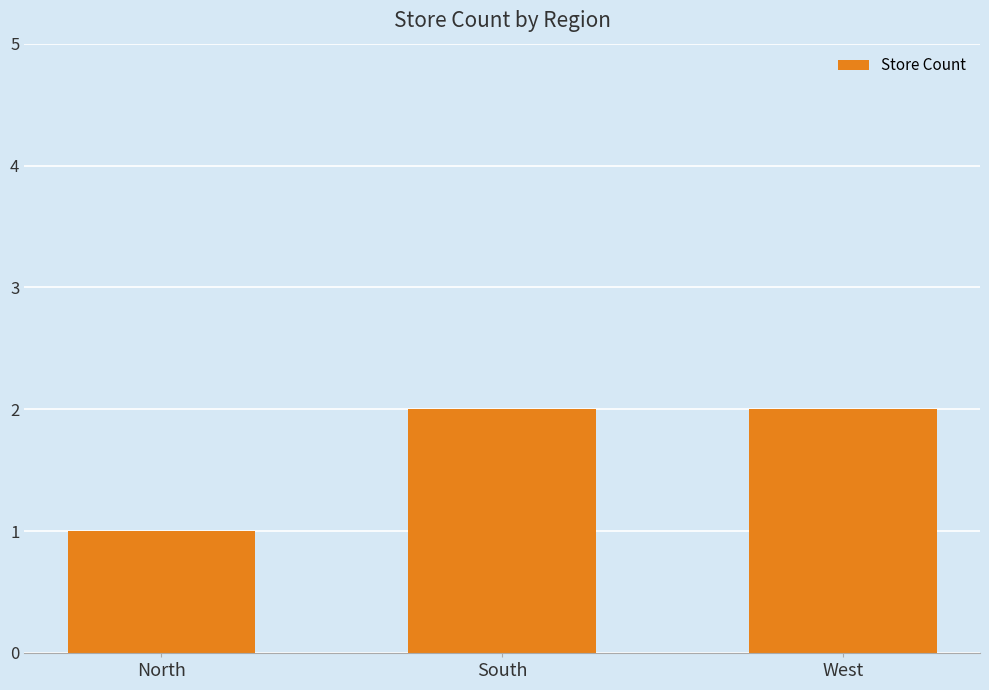

What position from the right is West?

1